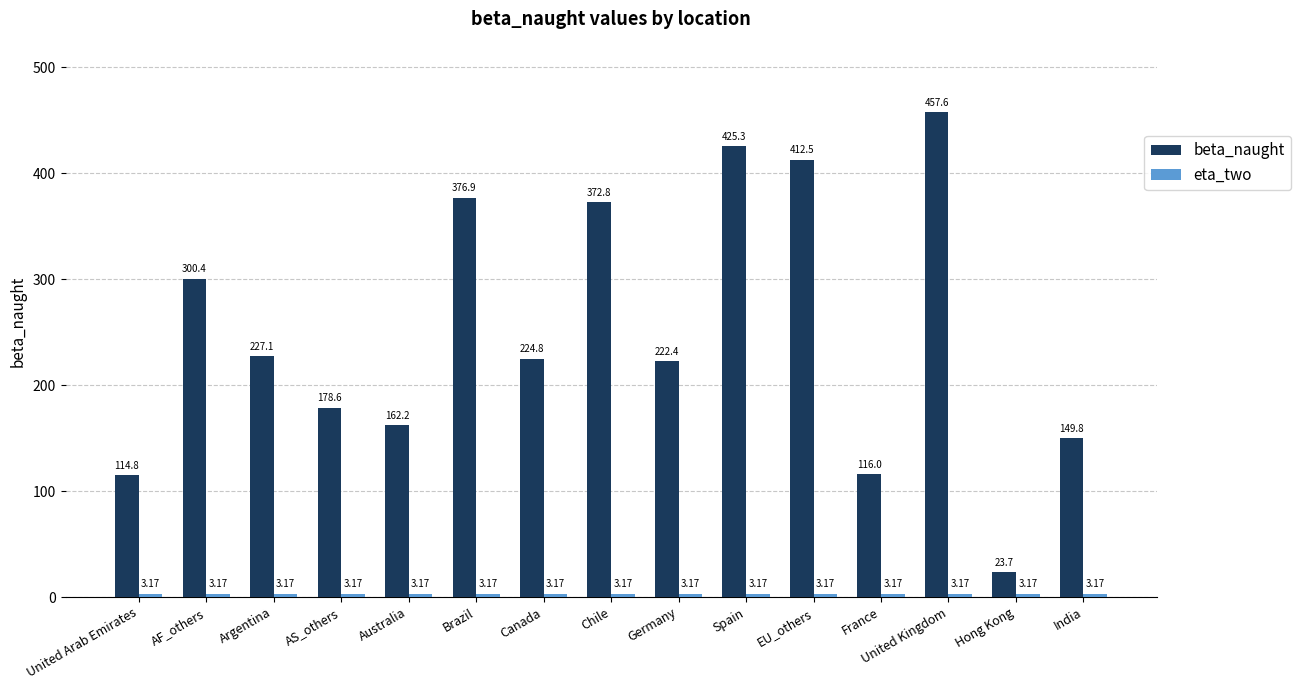

Where is beta_naught nearest to the value 240?

Argentina